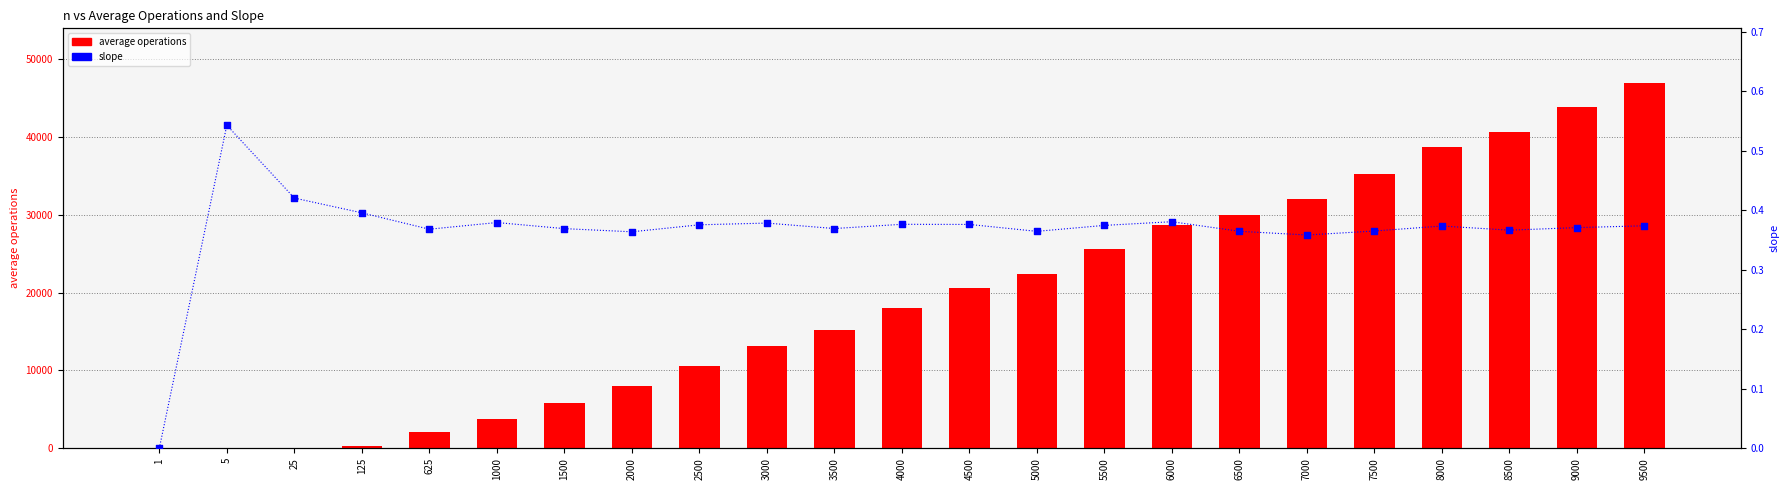

Which series has the largest total across all categories?

average operations